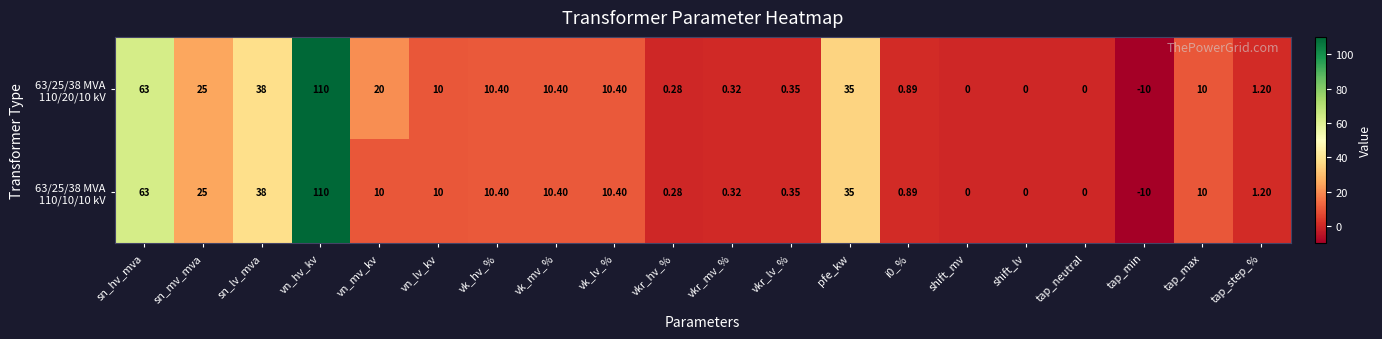

How many data points does each series have?

20